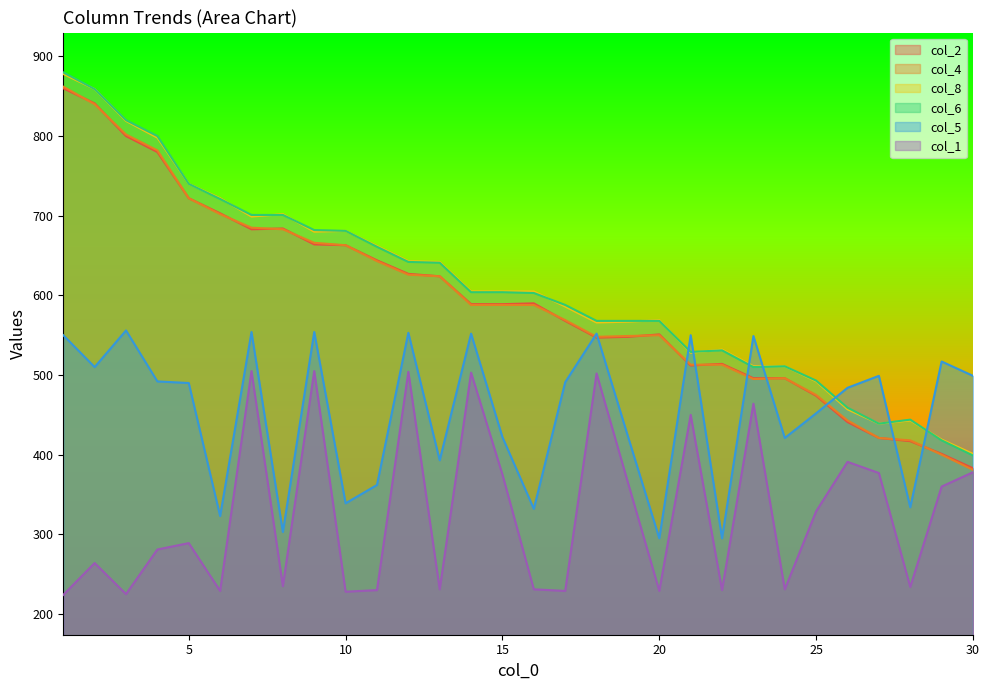

What are all the series names shown in the legend?

col_2, col_4, col_8, col_6, col_5, col_1